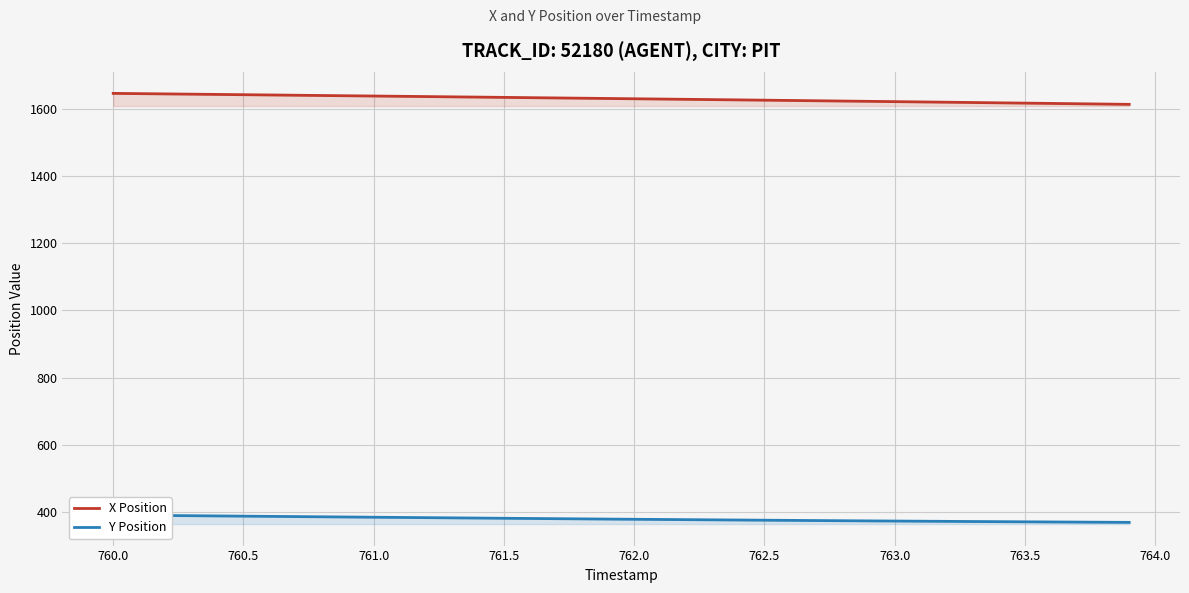

What is the minimum value for X Position?

1615.2